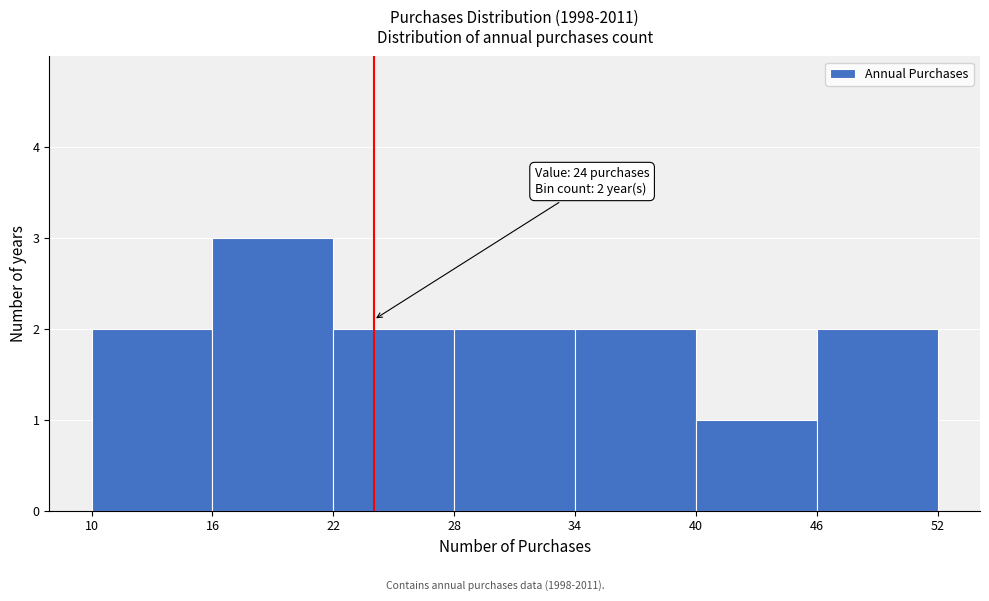

Over which range of the x-axis is the bar tallest?

16 to 22